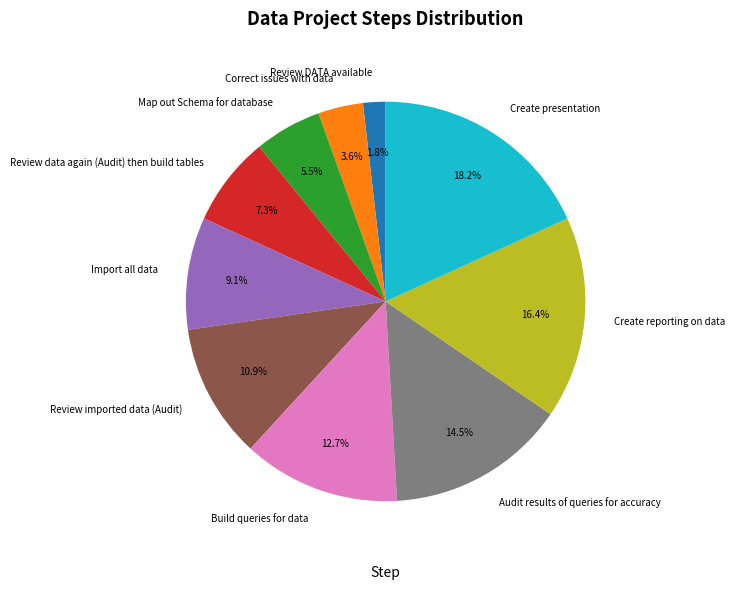

Is there any slice that represents more than half of the pie?

No